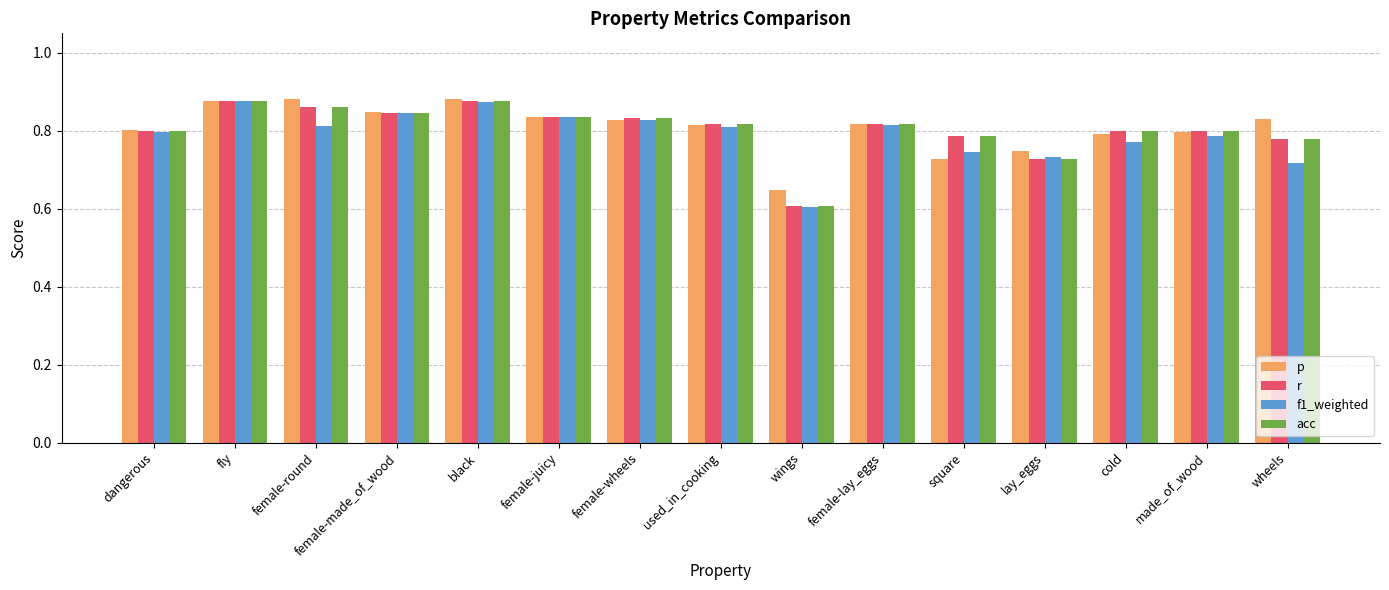

Is the value of f1_weighted at female-wheels greater than the value of p at female-round?

No